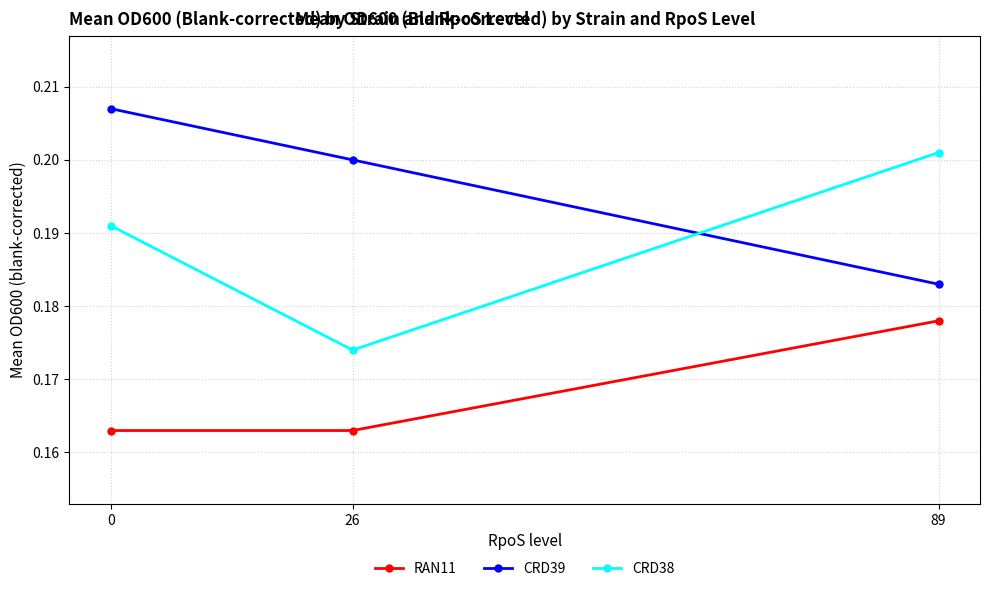

At how many categories does at least one series exceed 0?

3